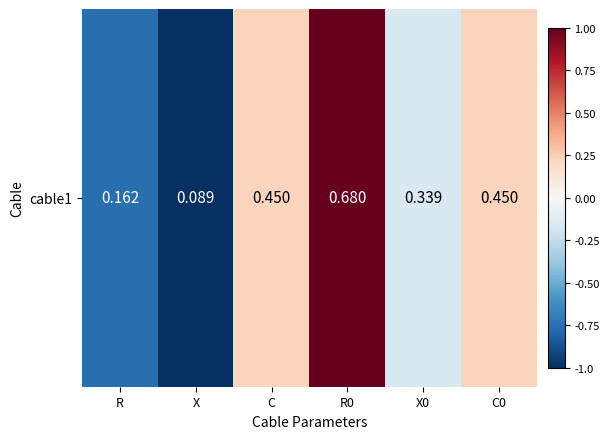

How many negative values are there?

3